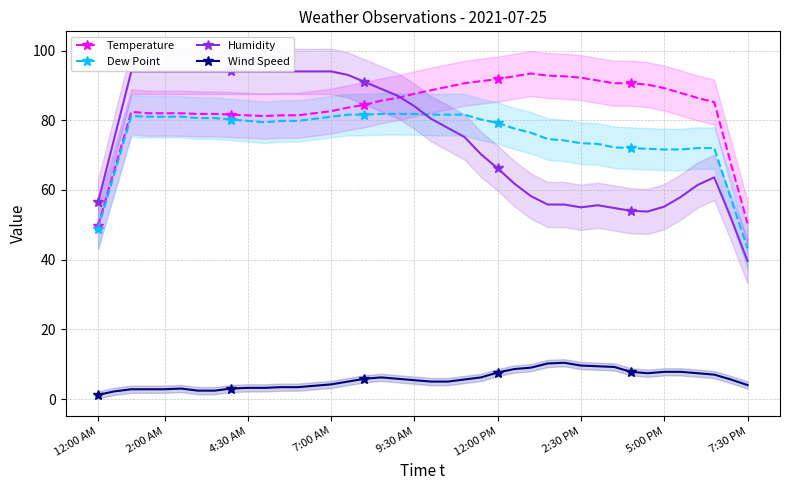

What is the difference between the Humidity values at 35 and 33?

4.2